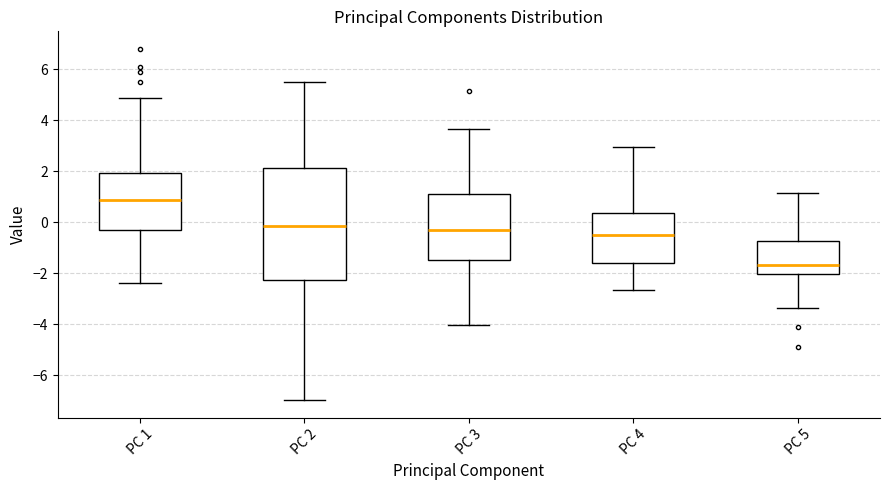

Where is the lower edge of the box for PC 2 on the y-axis? The values are not printed on the chart, so give them approximately, as read against the axis.

-2.2